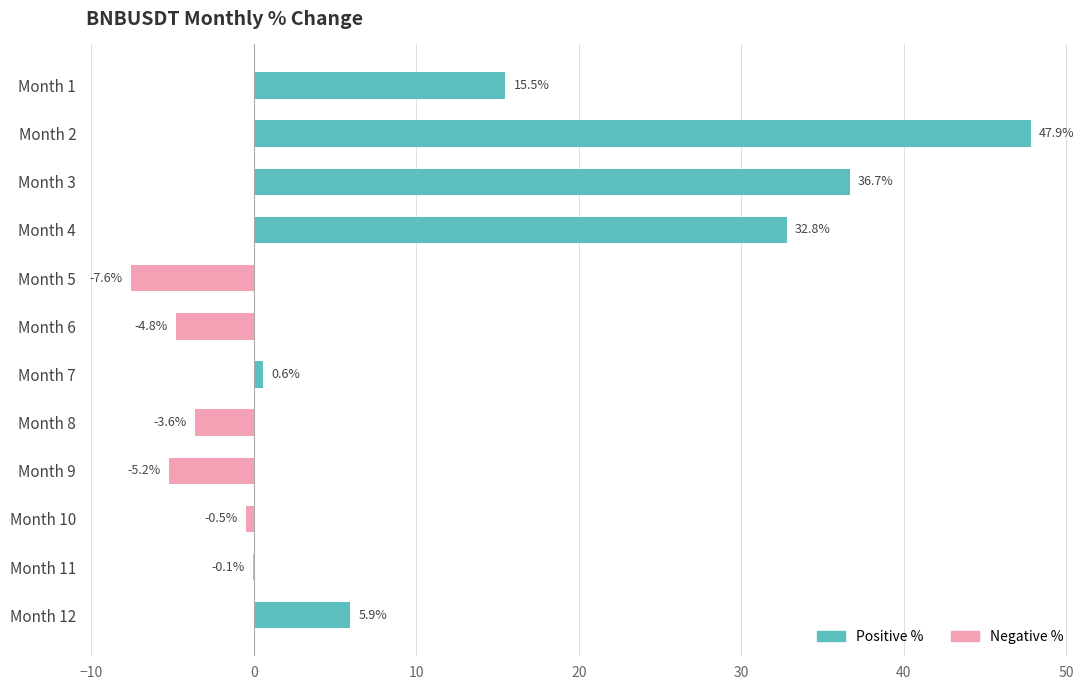

What is the difference between the maximum and minimum values in the Positive series?

47.9